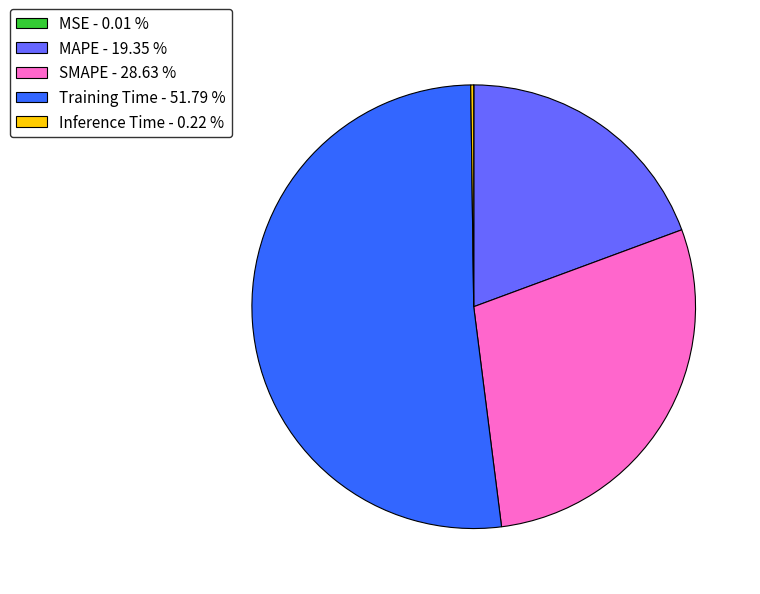

Does SMAPE - 28.63 % represent more than half of the total?

No